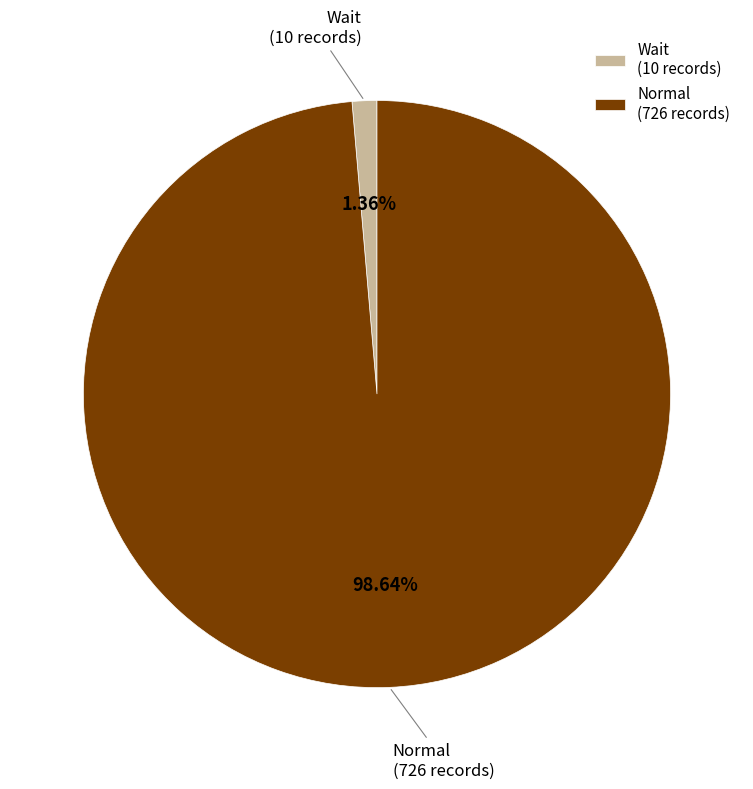

Between Wait and Normal, which is larger?

Normal